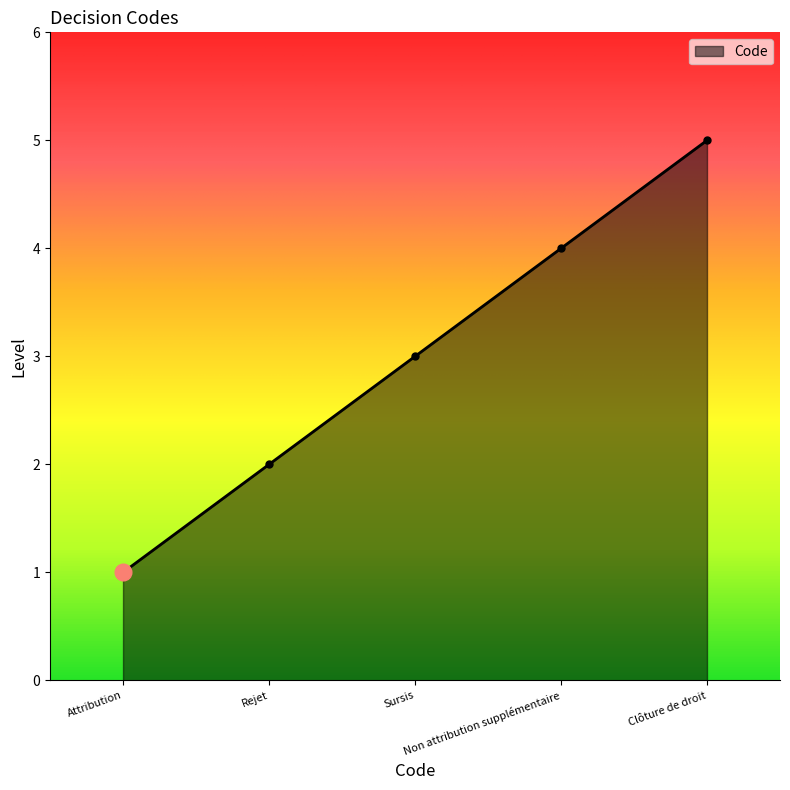

The chart shows a value of 3 at Sursis. True or false?

True